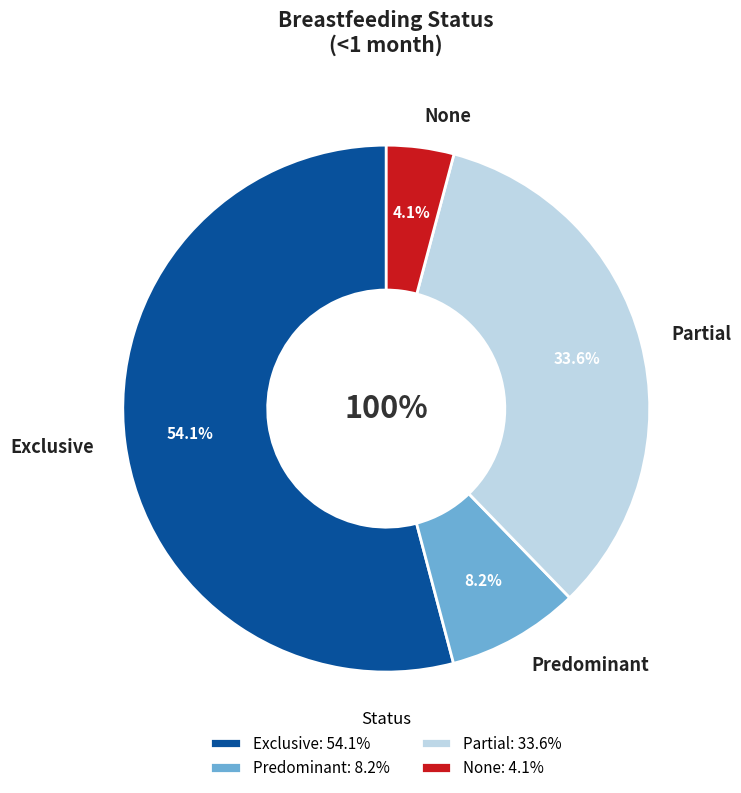

Does Predominant account for over 50% of the chart?

No